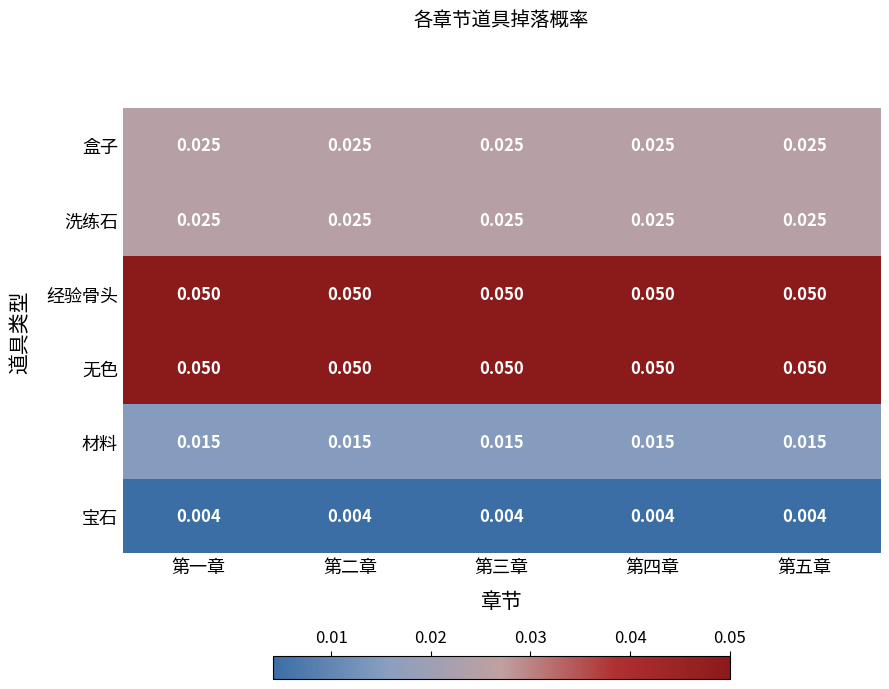

How many data points does each series have?

5